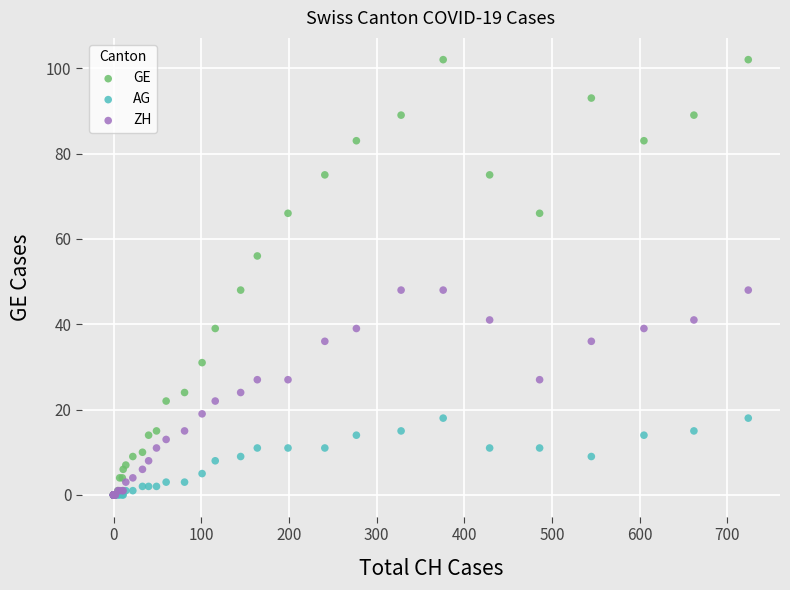

Which series has the largest Y range (max minus min)?

GE